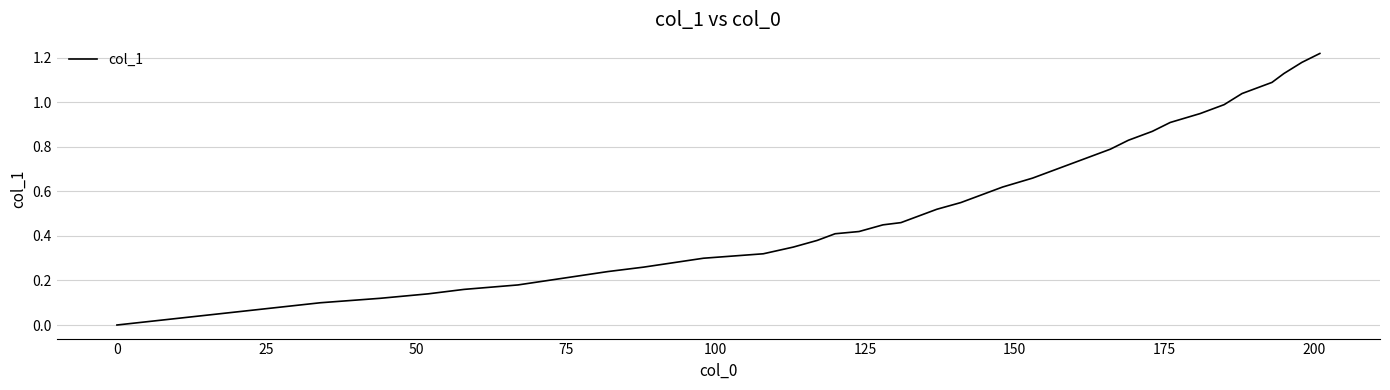

What is the greatest value displayed?

1.2